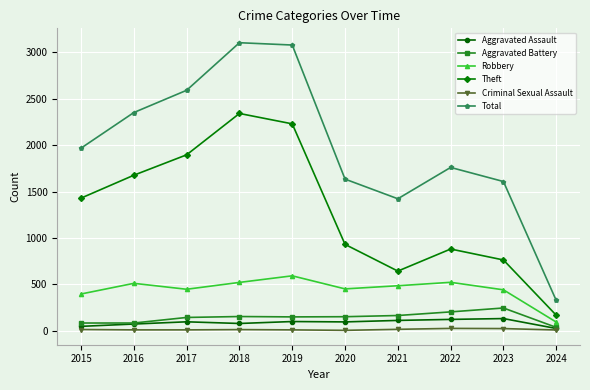

True or false: Robbery has a value of 395 at 2015.

True